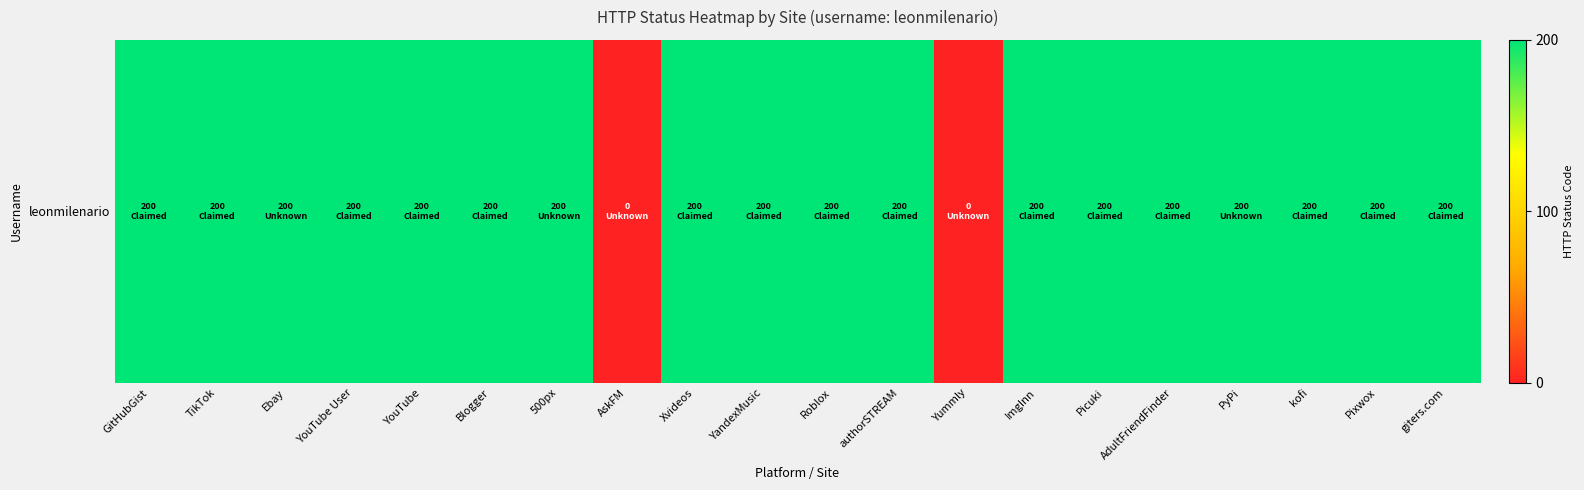

Reading left to right, extract all data points from this chart.

GitHubGist=200	TikTok=200	Ebay=200	YouTube User=200	YouTube=200	Blogger=200	500px=200	AskFM=0	Xvideos=200	YandexMusic=200	Roblox=200	authorSTREAM=200	Yummly=0	ImgInn=200	Picuki=200	AdultFriendFinder=200	PyPi=200	kofi=200	Pixwox=200	giters.com=200